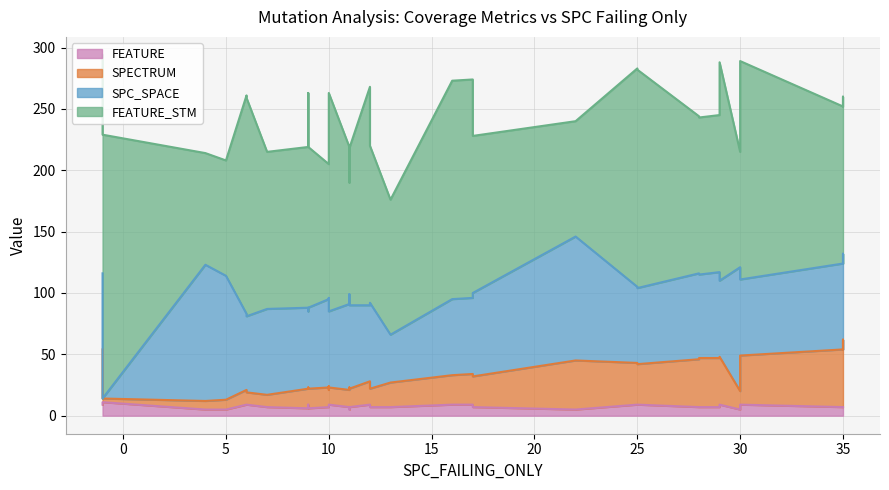

Does the chart have visible grid lines?

Yes